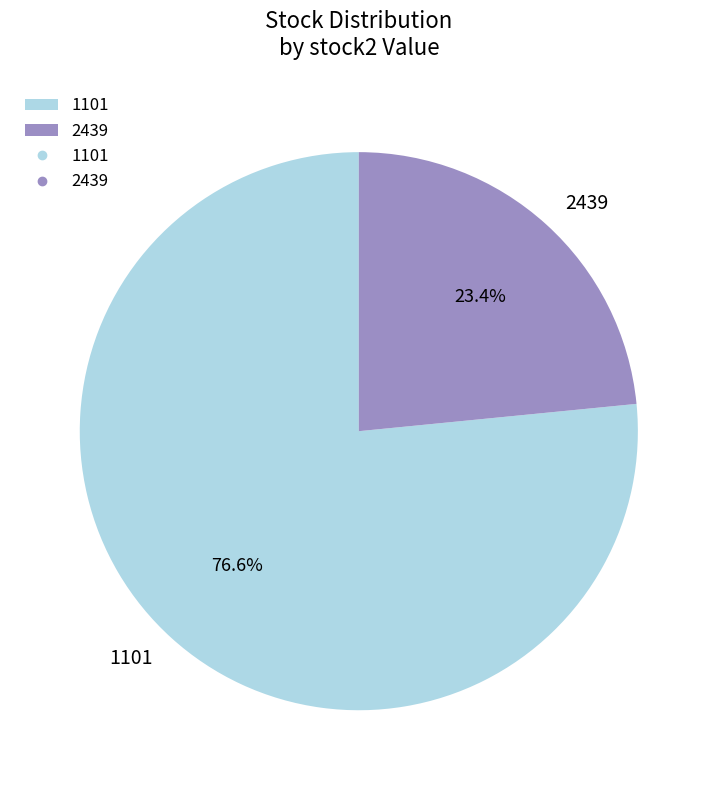

Rank the categories by value from lowest to highest.

2439, 1101